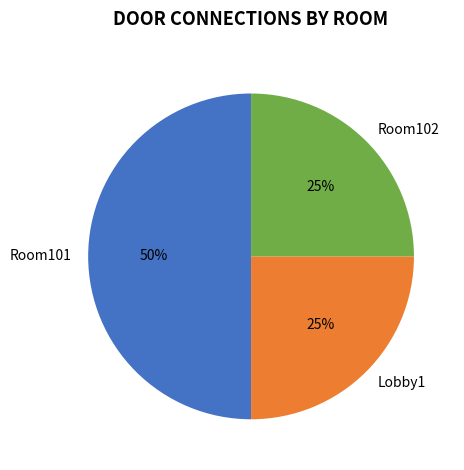

Is the sum of Room101 and Lobby1 greater than half?

Yes